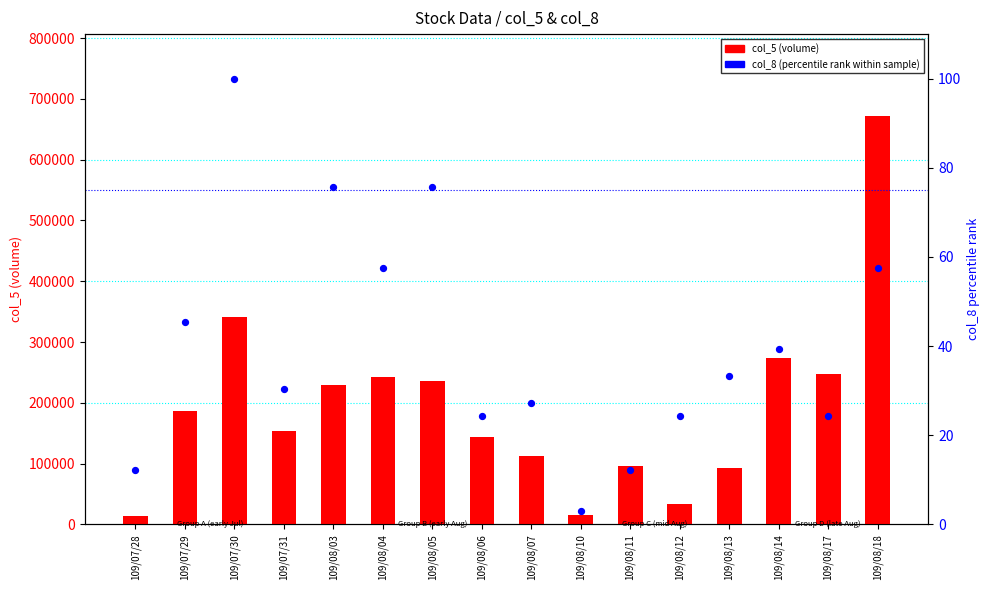

Which series has the largest total across all categories?

col_5 (volume)